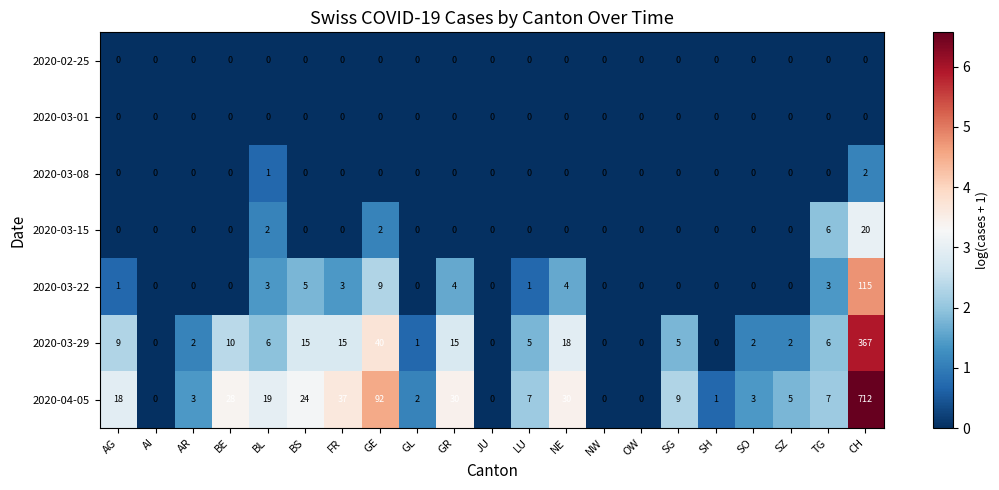

The 2020-03-08 series shows 0 at AG. True or false?

True